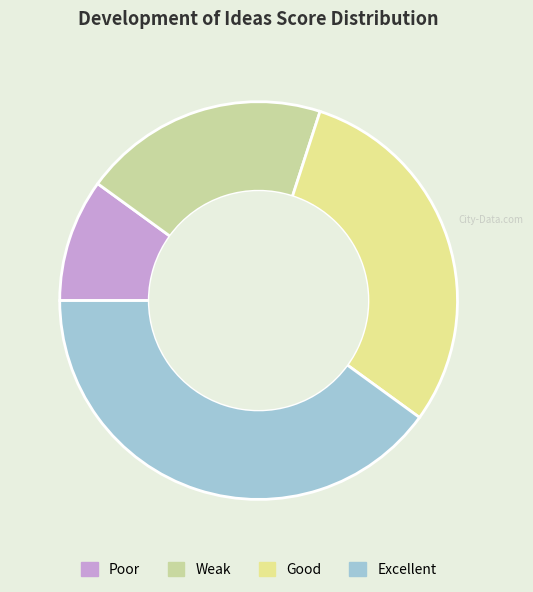

How many segments does this pie chart have?

4